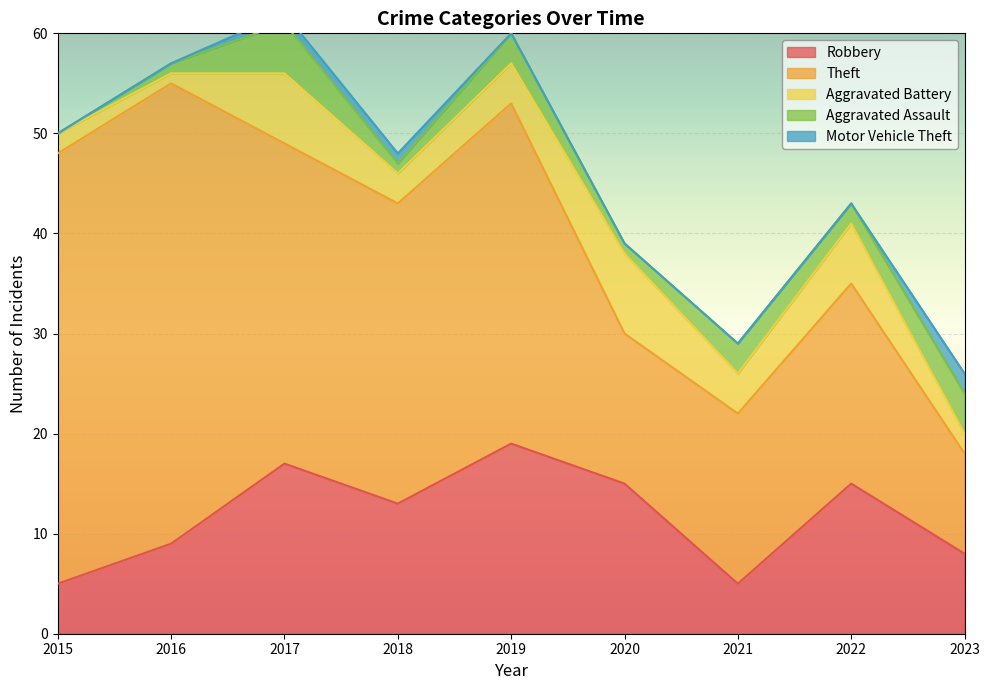

Which series changed the most between 2019 and 2021?

Theft